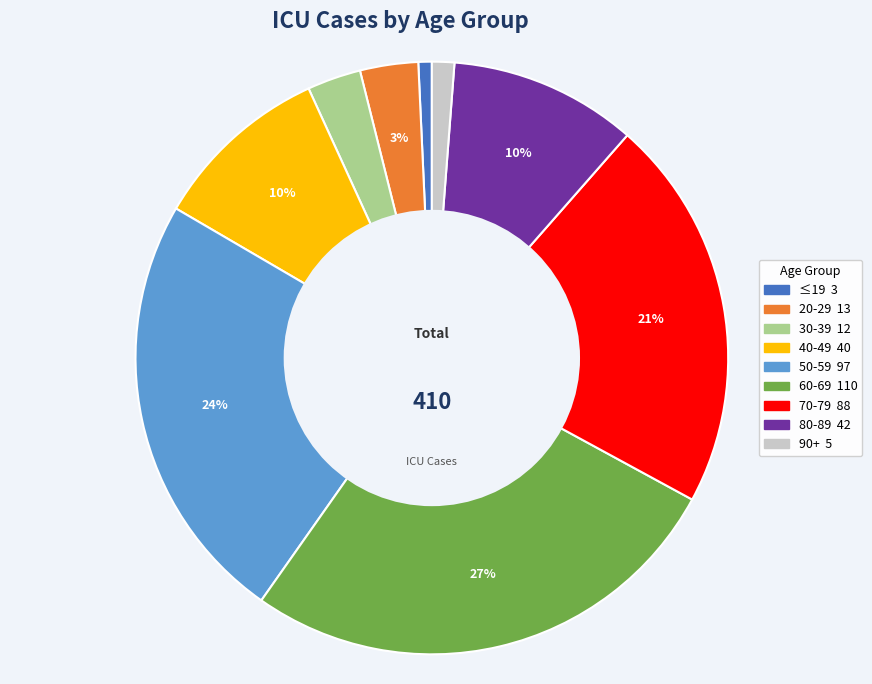

What is the largest slice in the pie chart?

60-69